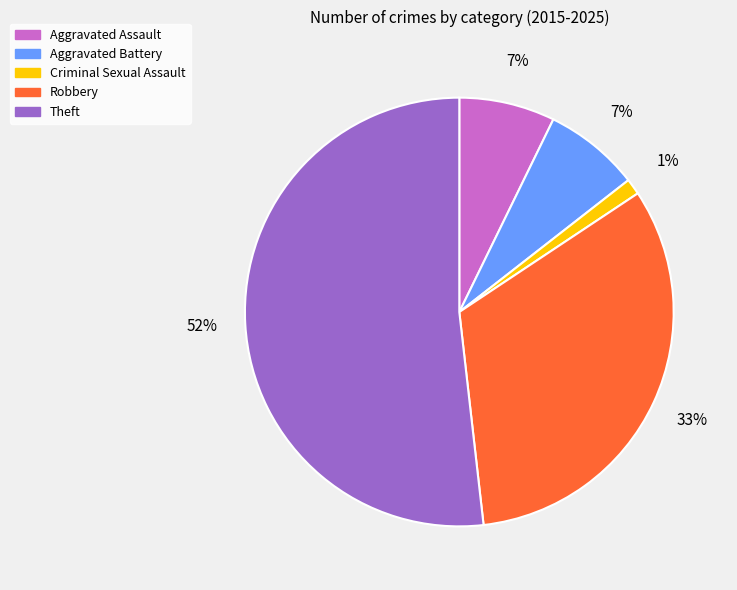

True or false: Aggravated Battery accounts for 7% of the total.

True